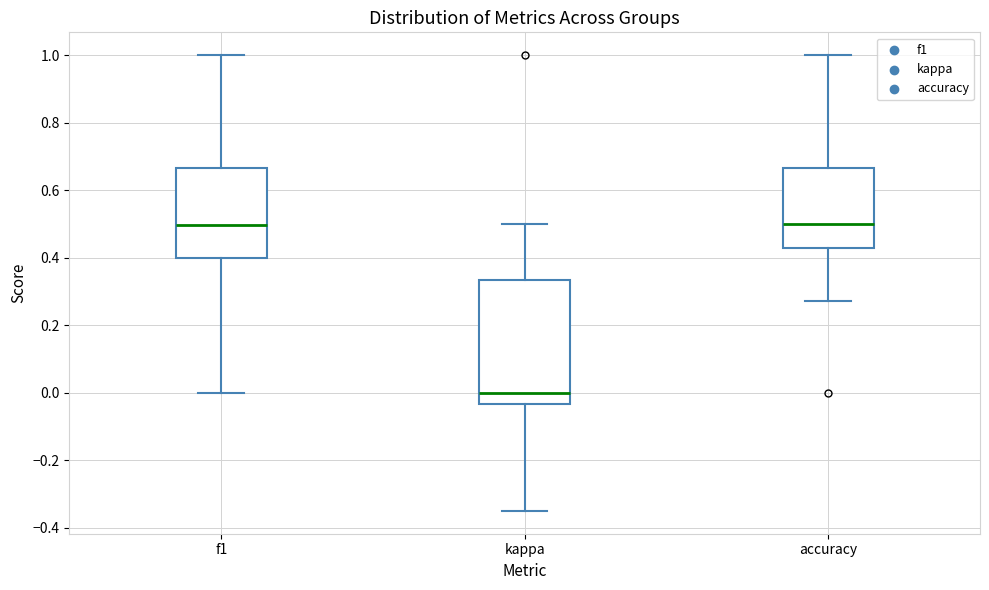

Comparing the boxes themselves (not the whiskers), which one is the tallest?

kappa